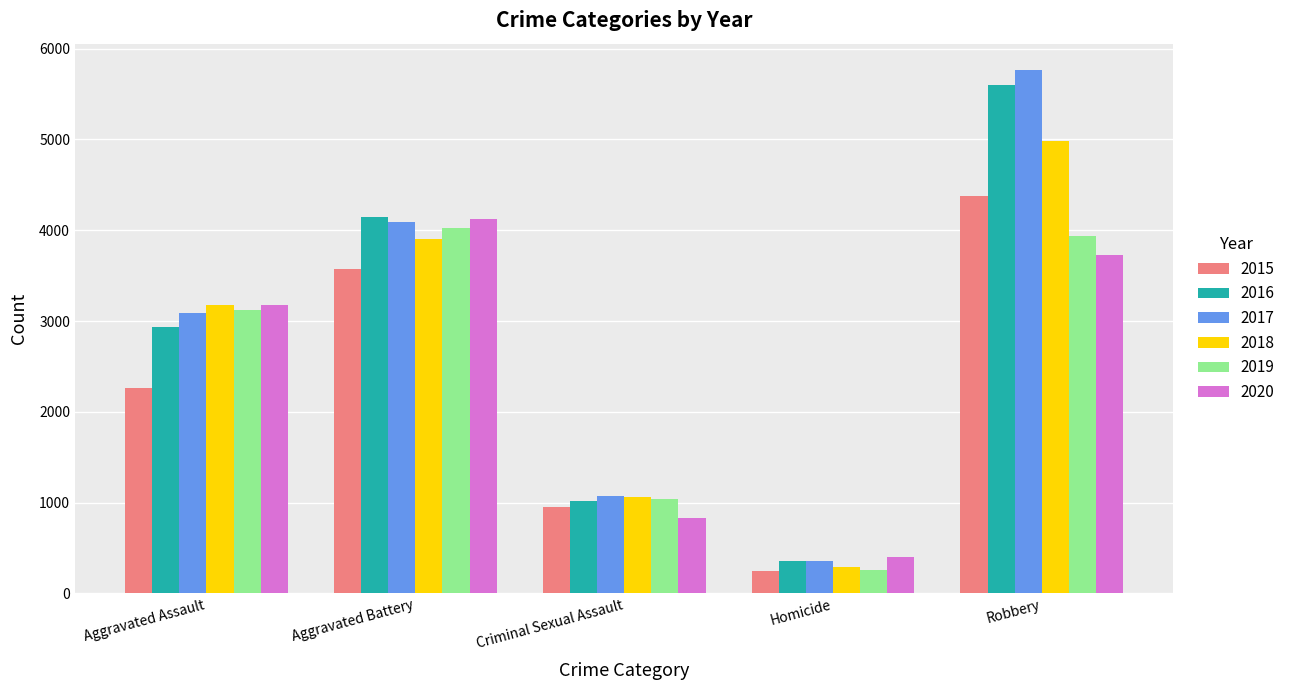

Which series changed the most between Aggravated Assault and Criminal Sexual Assault?

2020